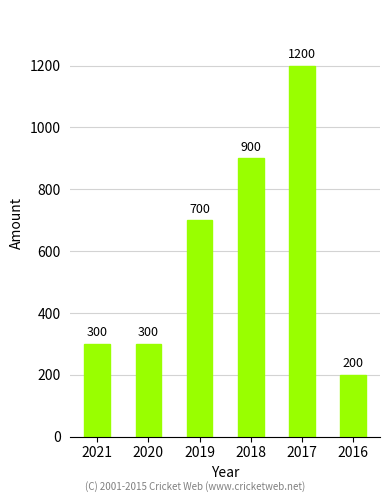

How many series are shown in this chart?

1